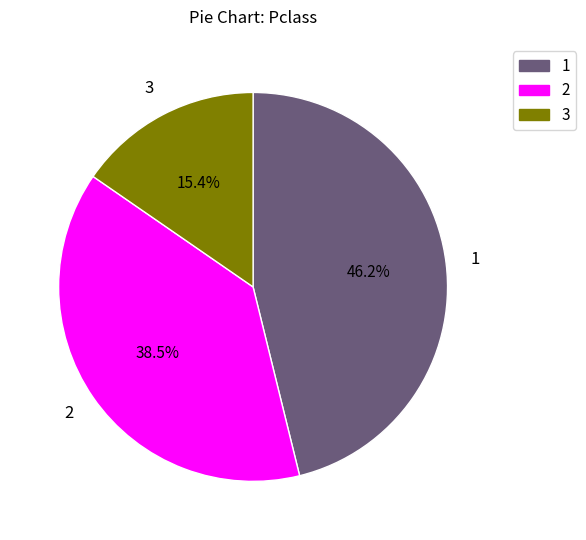

What is the smallest slice in the pie chart?

3